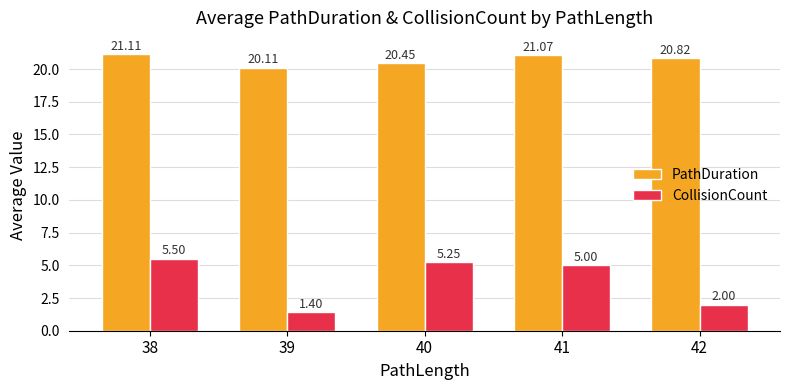

What are all the series names shown in the legend?

PathDuration, CollisionCount